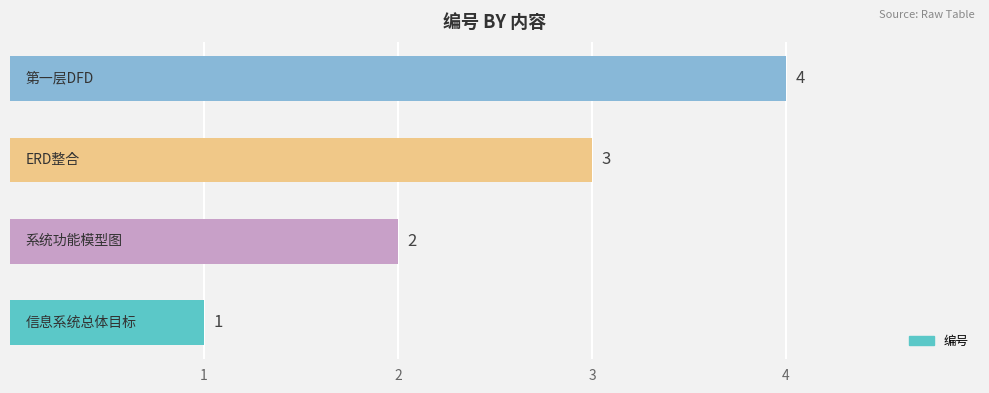

What is the sum of all values?

10